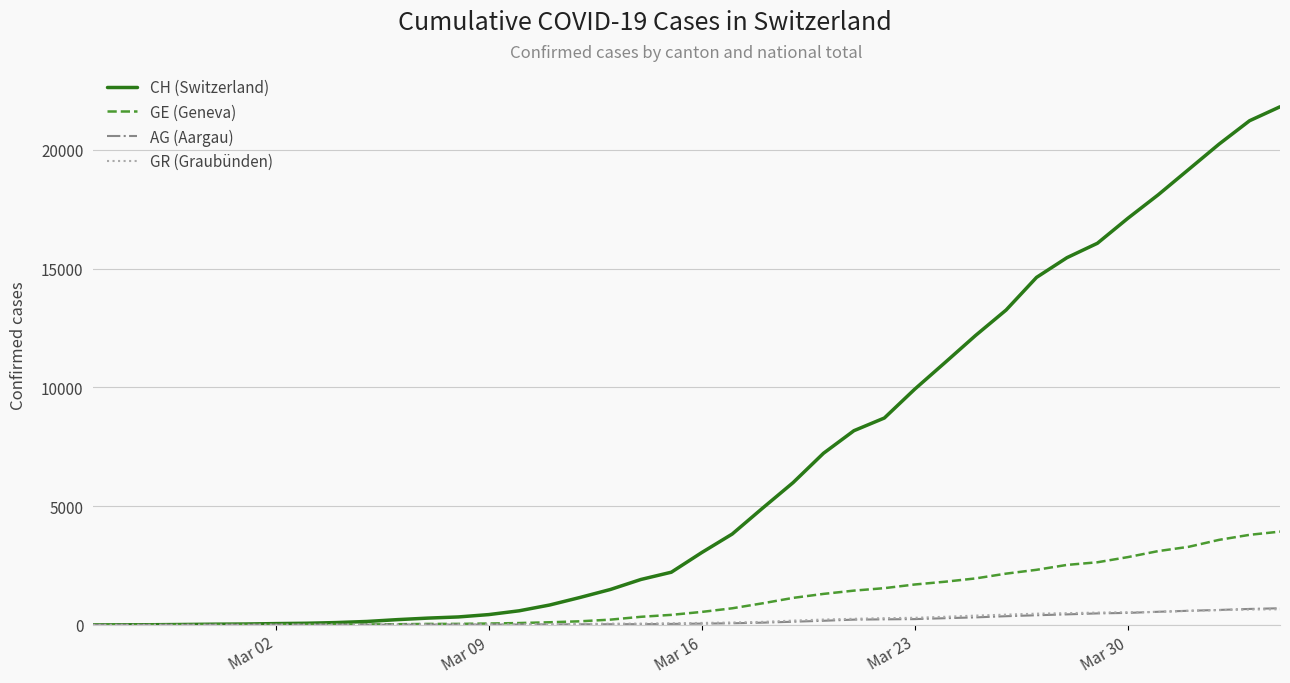

What is the maximum value shown in the chart?

21807